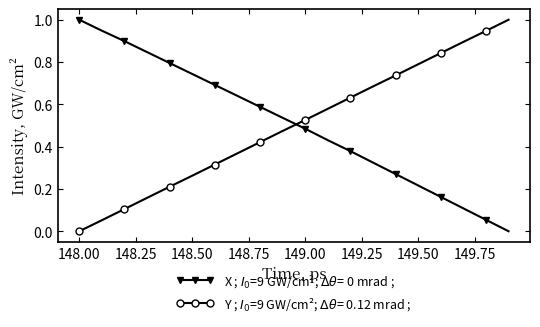

What is the greatest value displayed?

1.0